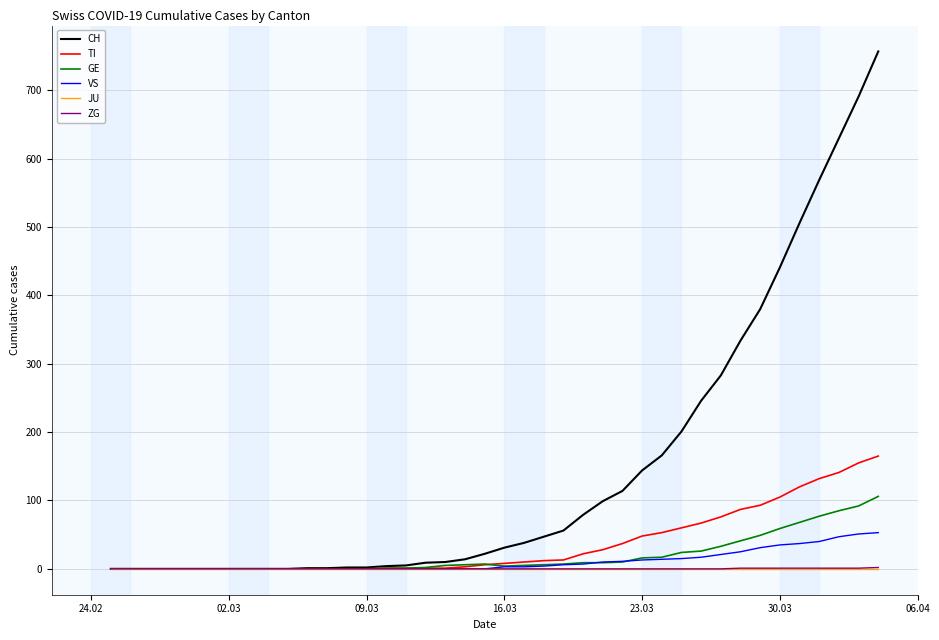

What is the highest value of the TI series?

165